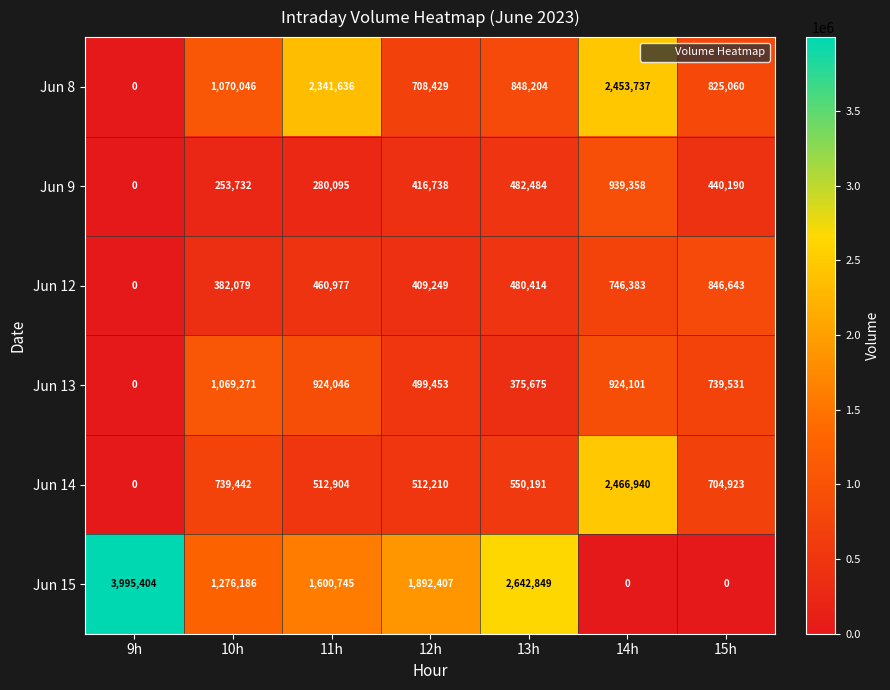

What is the total value across all series at 12h?

4438486